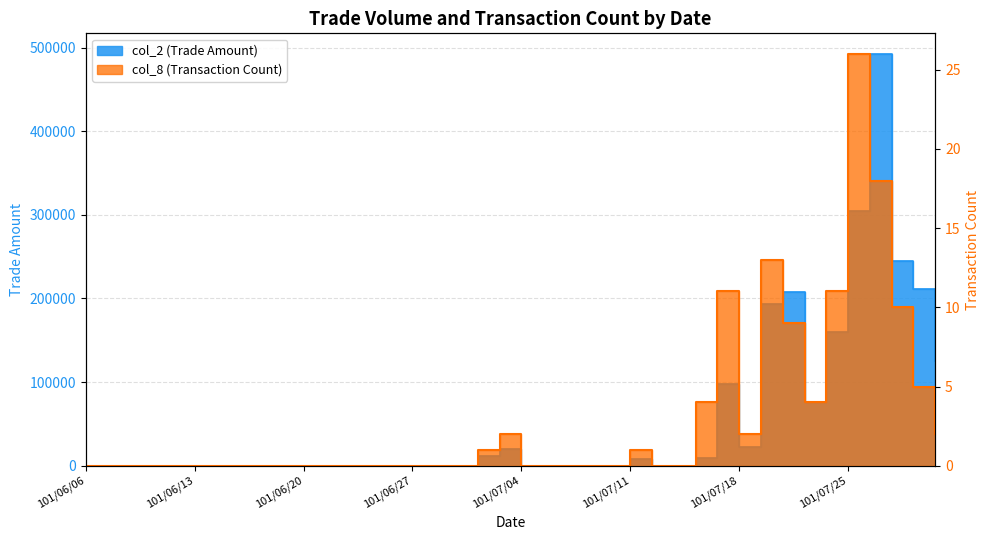

Rank the series by their average value, from highest to lowest.

col_2, col_8